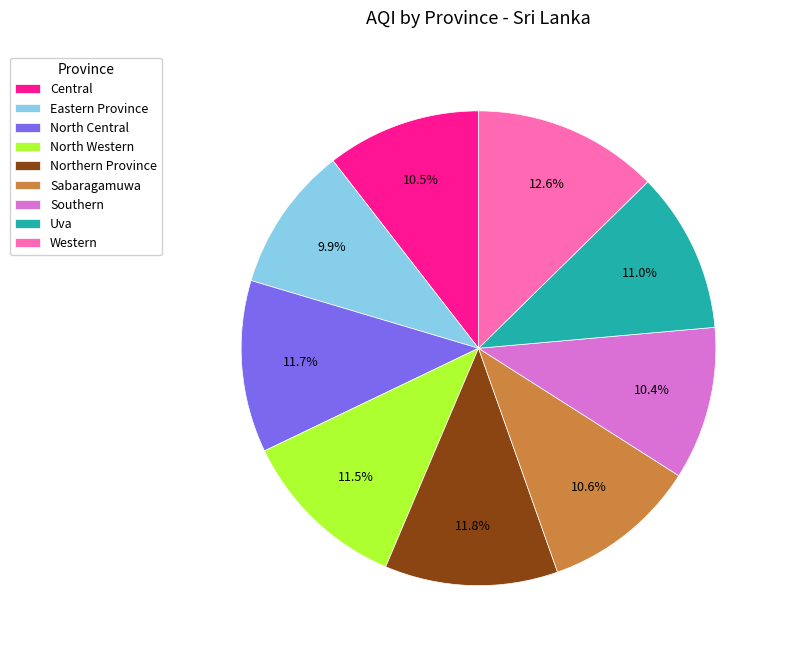

Does North Western represent more than half of the total?

No